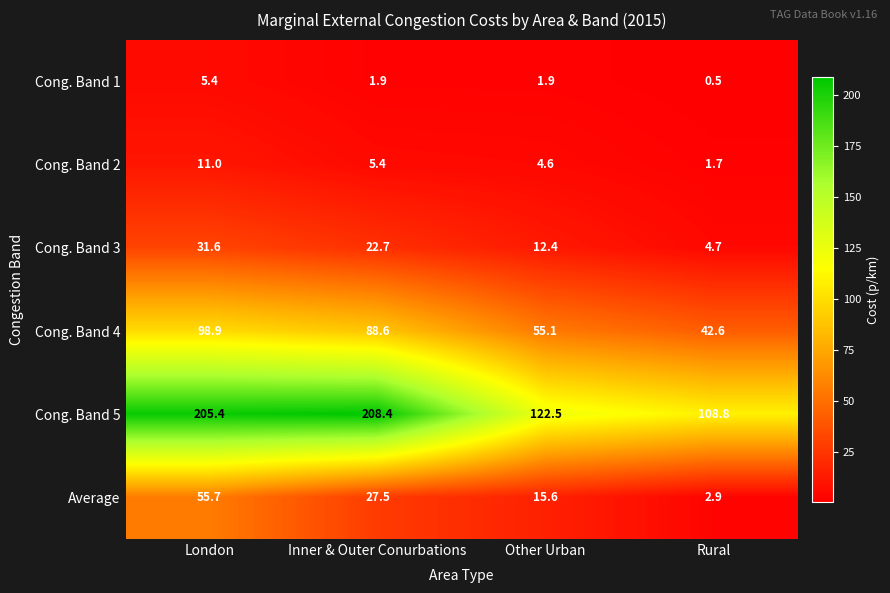

What is the maximum value shown in the chart?

208.4